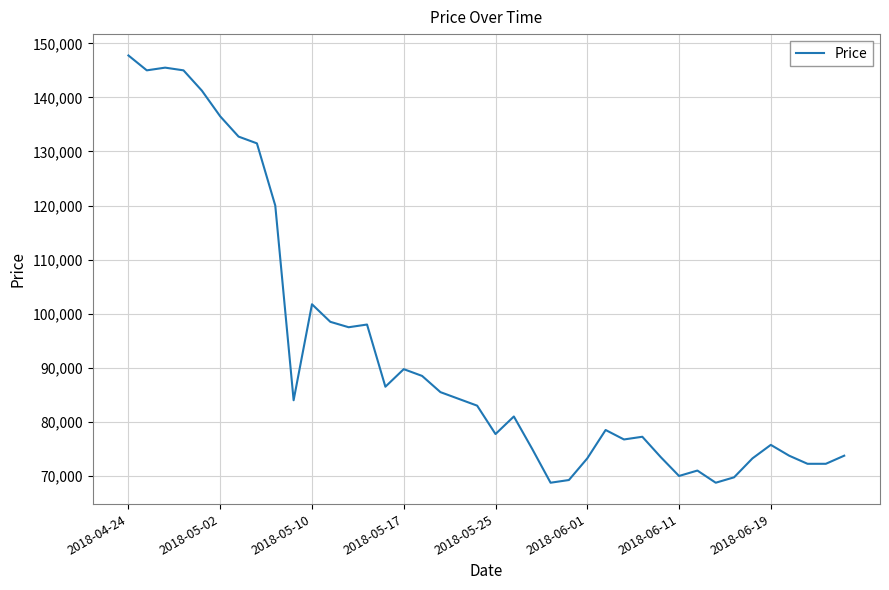

What is the difference between the maximum and minimum values?

79000